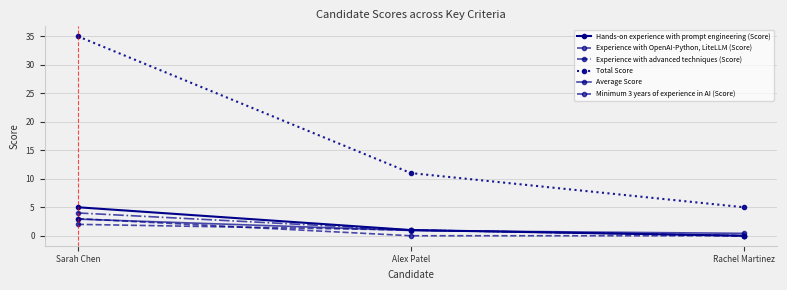

Does the chart have visible grid lines?

Yes